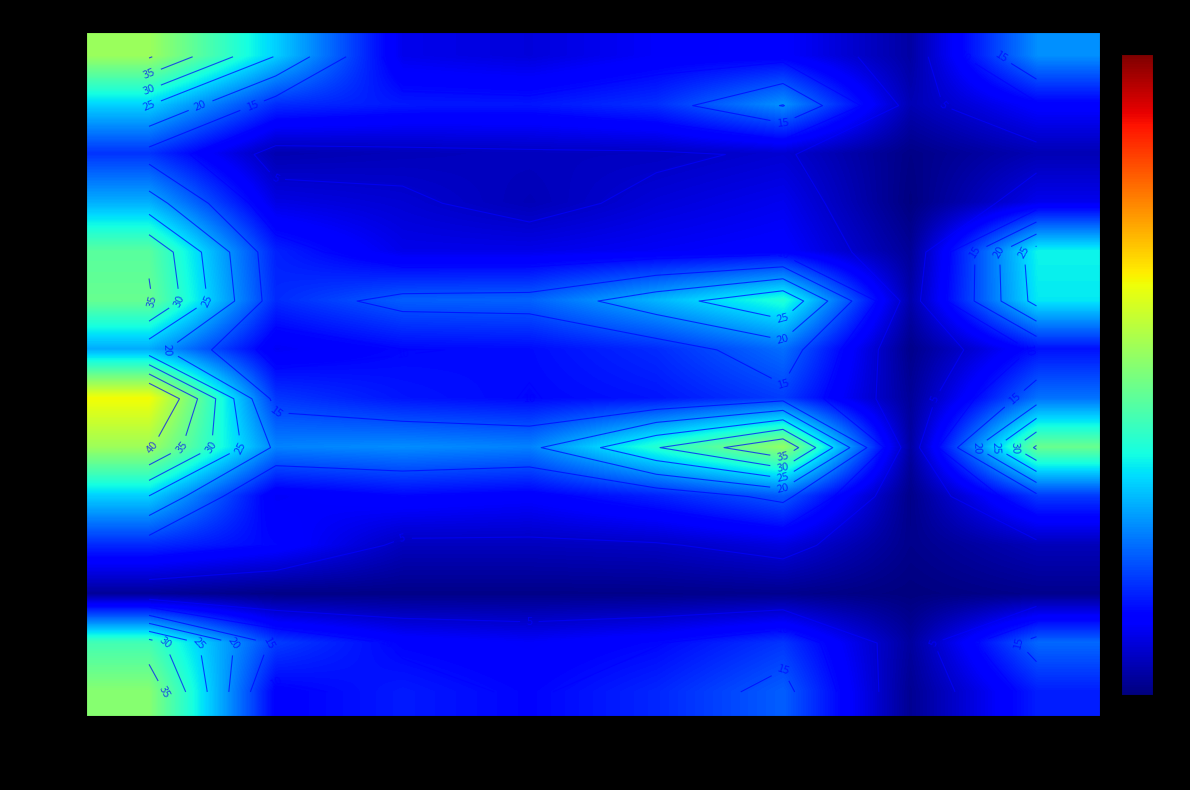

Which has a higher value, col_4 or col_1?

col_1